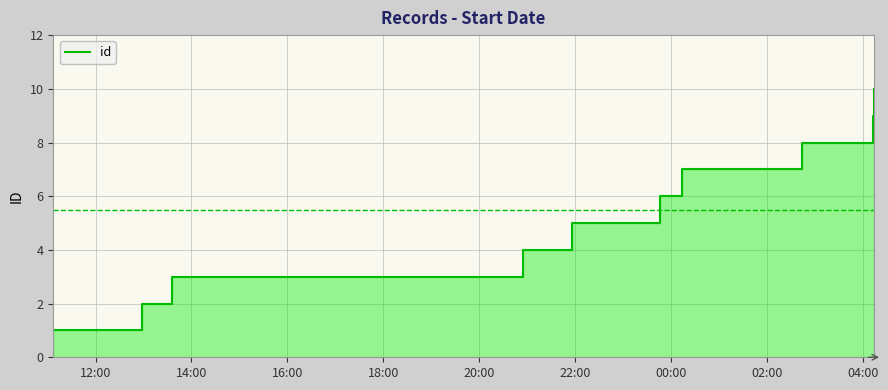

Does the chart have visible grid lines?

Yes